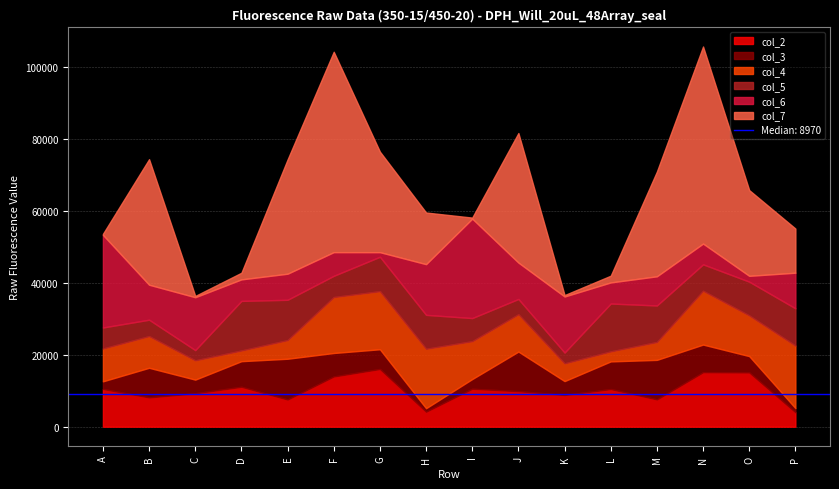

At which label does col_6 first exceed 9733?

A